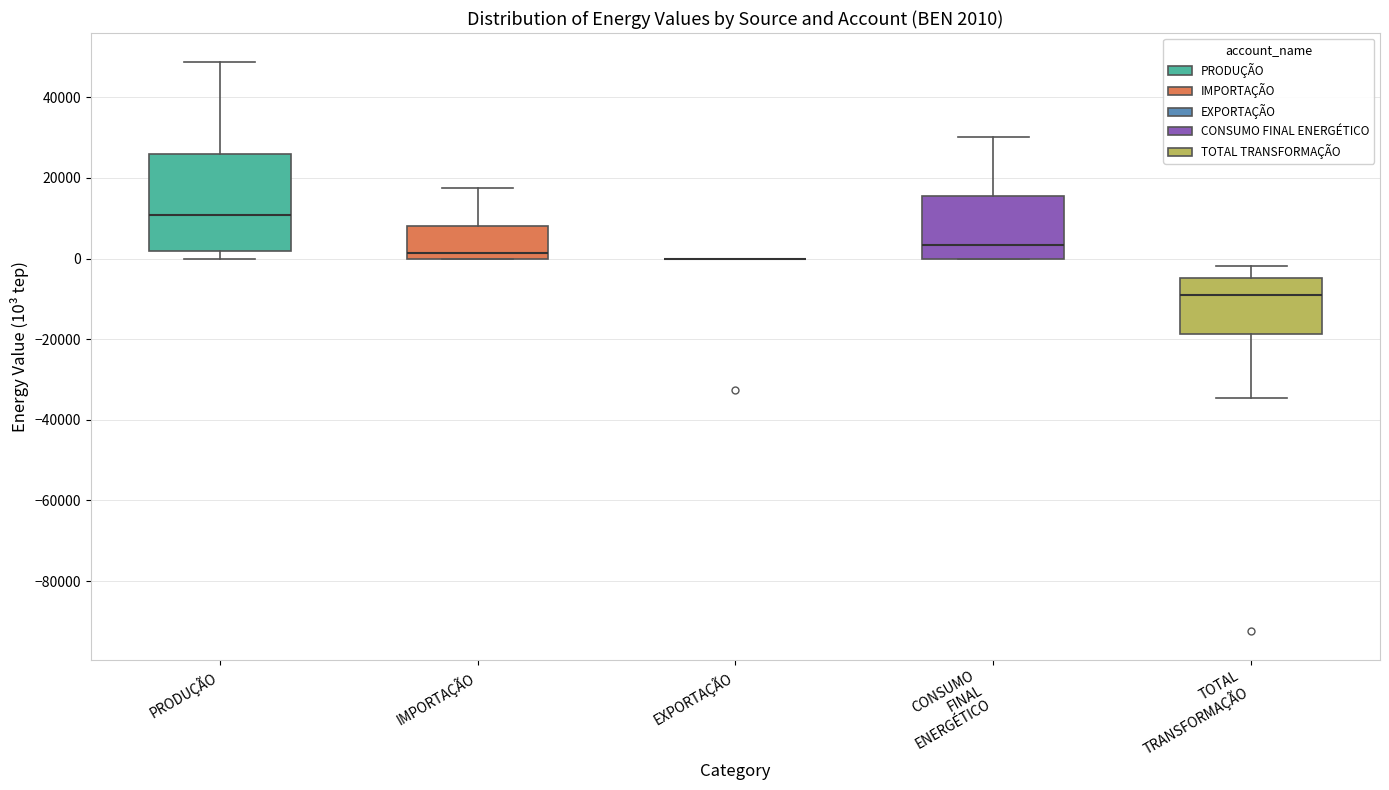

Which box is the tallest, from its lower edge to its upper edge?

PRODUÇÃO